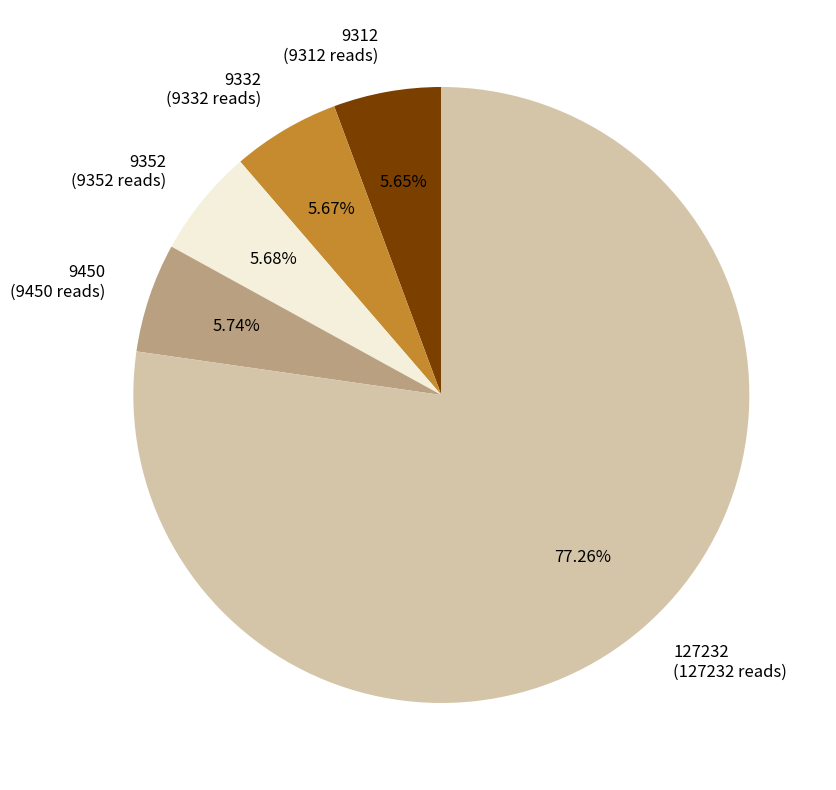

Which has a higher value, 9352 or 127232?

127232